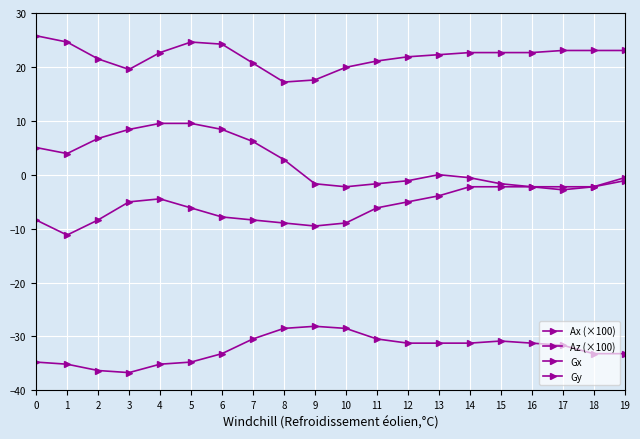

How many series are shown in this chart?

4